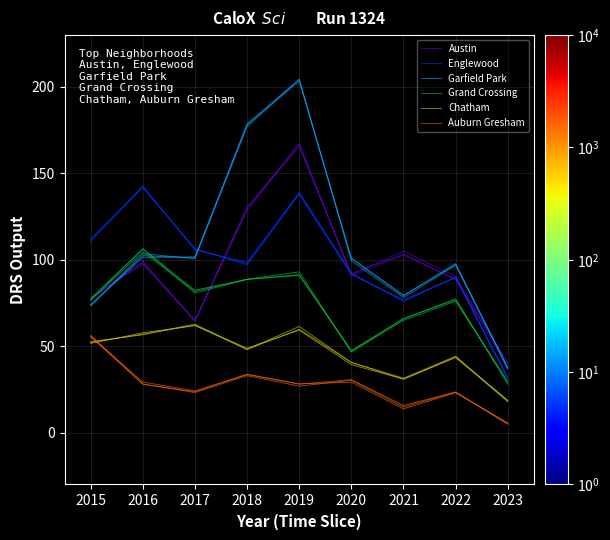

What is the value of the Englewood point at the 5th from the left?

139.1